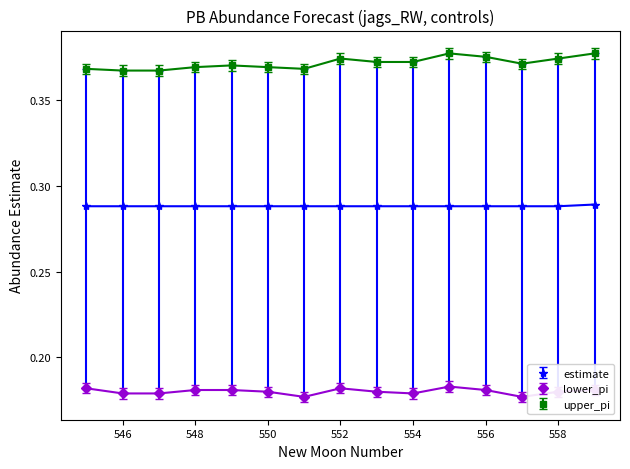

Which series has the largest total across all categories?

upper_pi